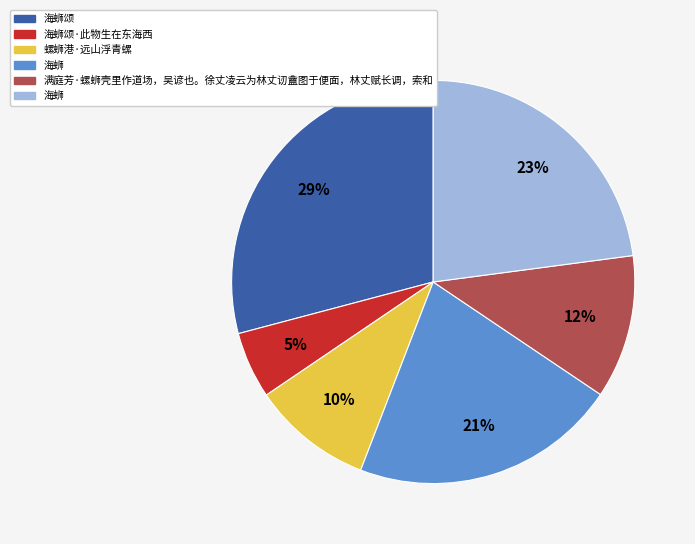

To the nearest percent, what is the average slice percentage?

17%